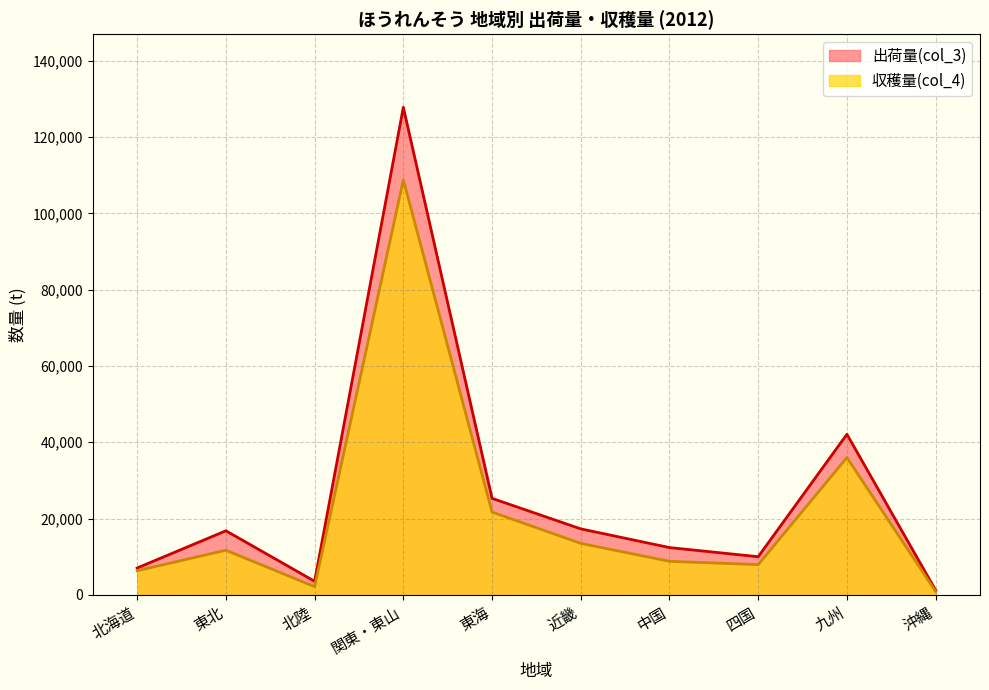

Where is the first local minimum for 出荷量(col_3)?

北陸